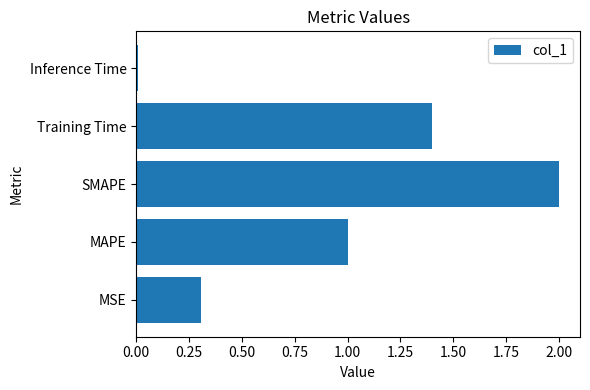

What is the maximum value shown in the chart?

2.0